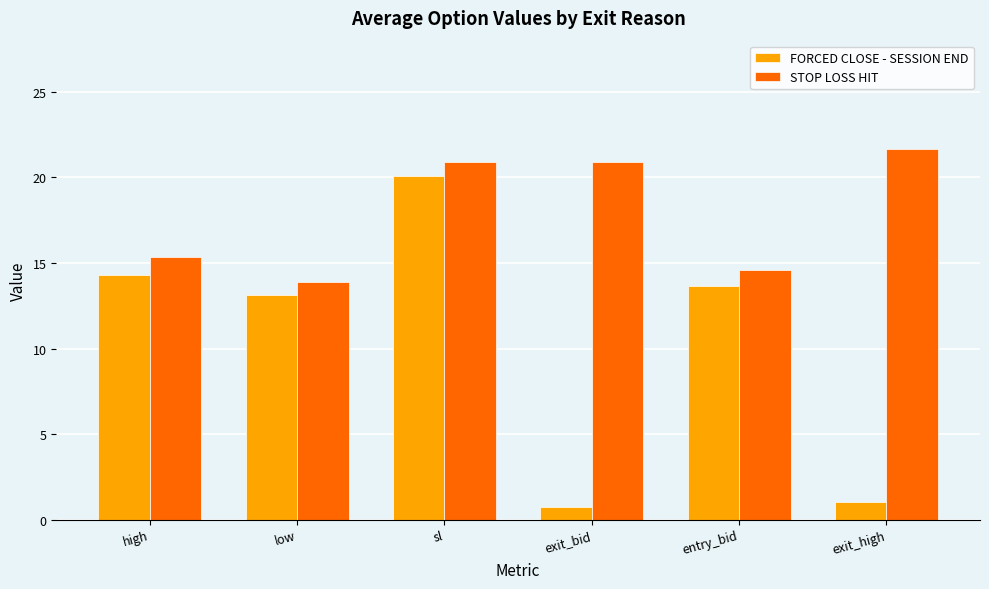

What is the total value across all series at sl?

41.0